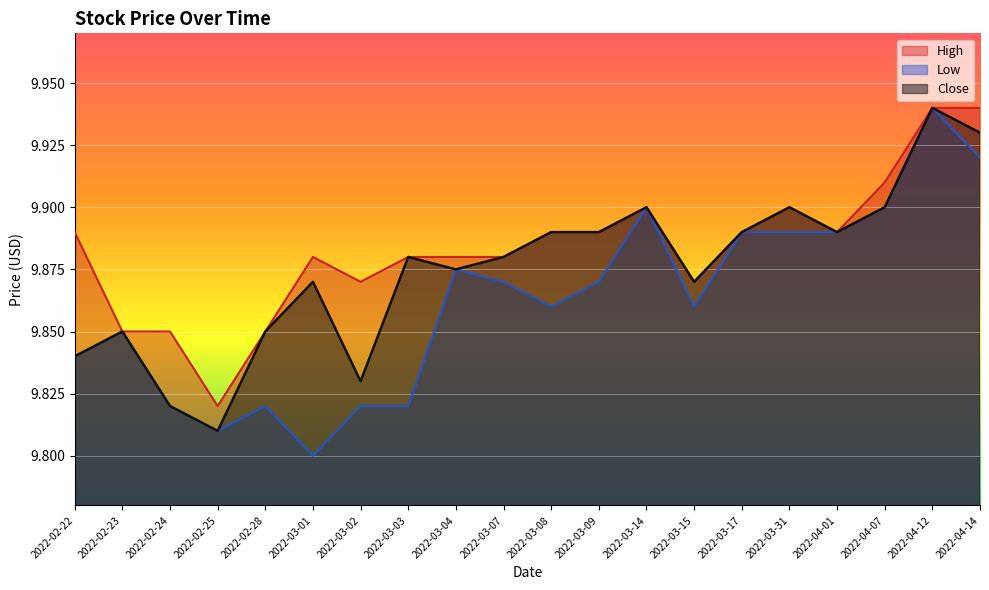

The Low series shows 9.9 at 2022-04-07. True or false?

True